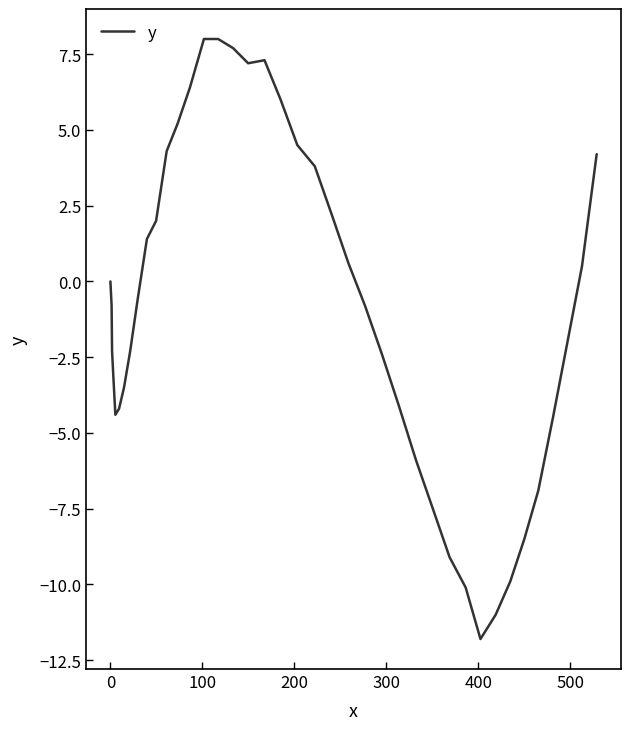

What is the difference between the second highest and minimum values?

19.8